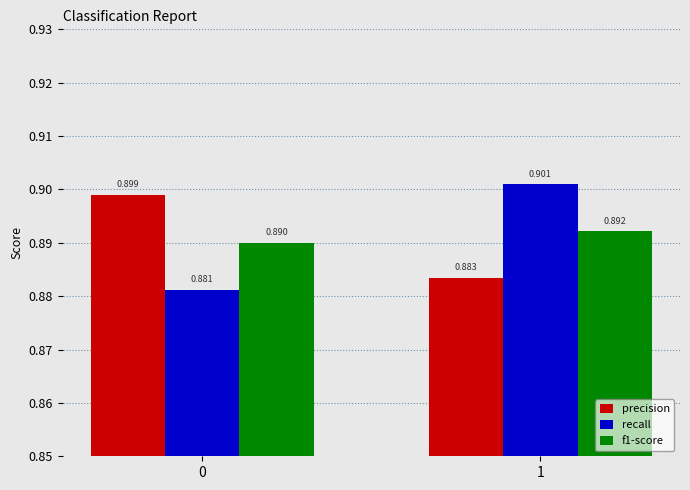

What is the sum of the precision values at 0 and 1?

1.8